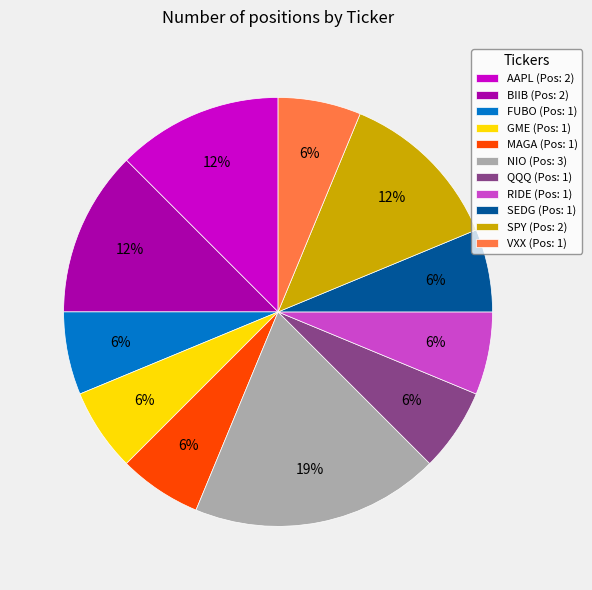

How many slices are in this pie chart?

11